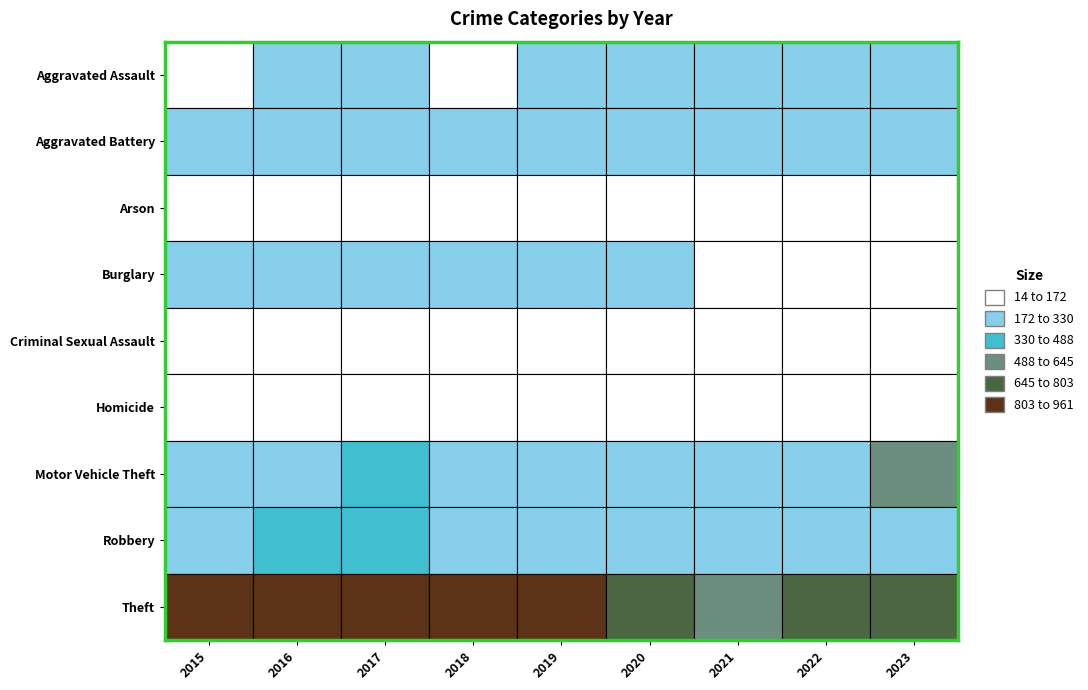

Between 2018 and 2020, which series saw the biggest shift?

Theft